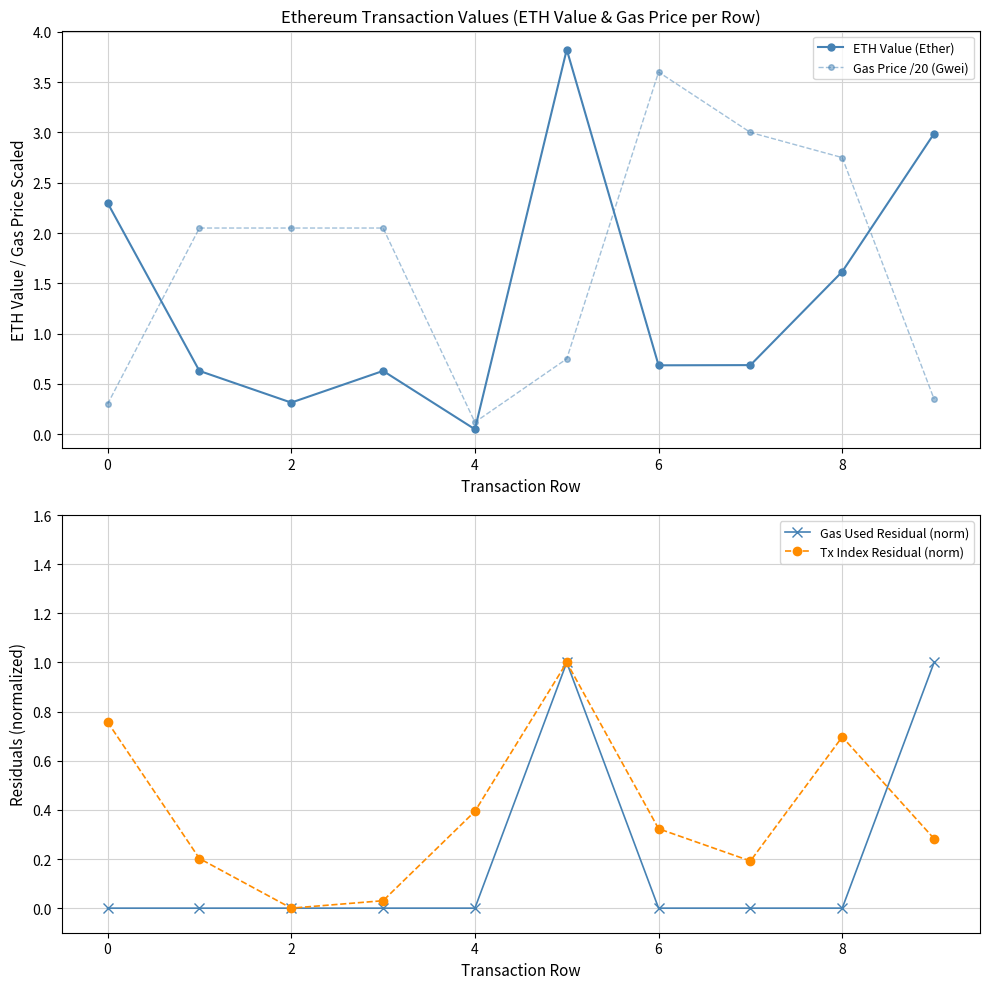

At how many categories does at least one series exceed 2?

9